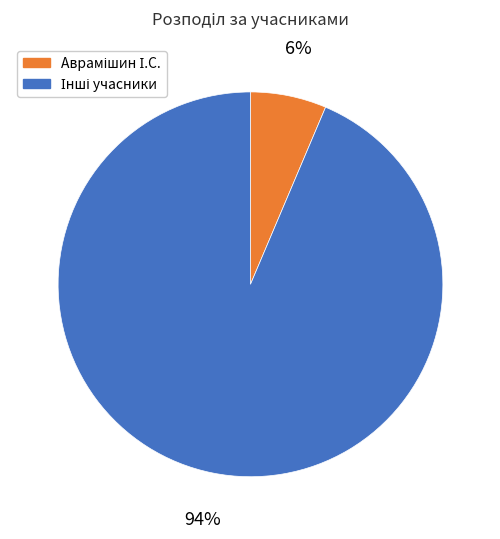

To the nearest percent, what is the average slice percentage?

50%